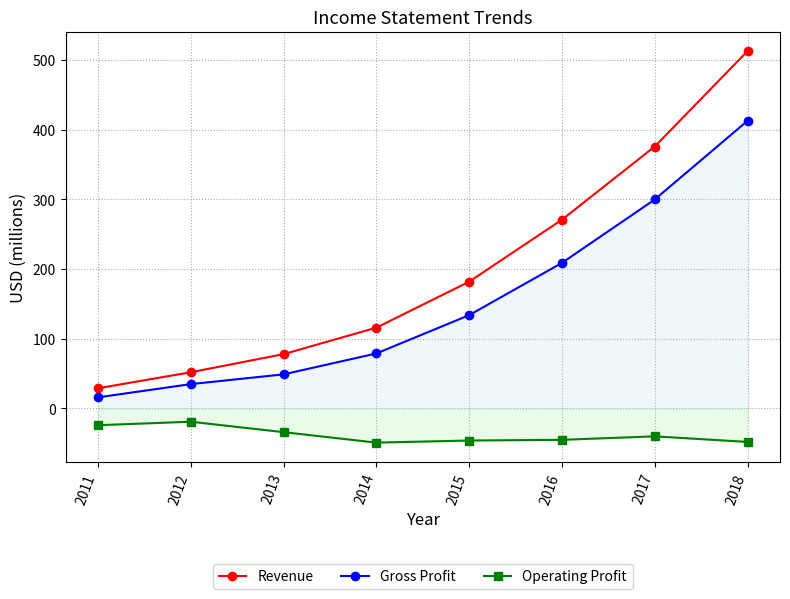

Is it true that Operating Profit equals -27 at 2012?

False